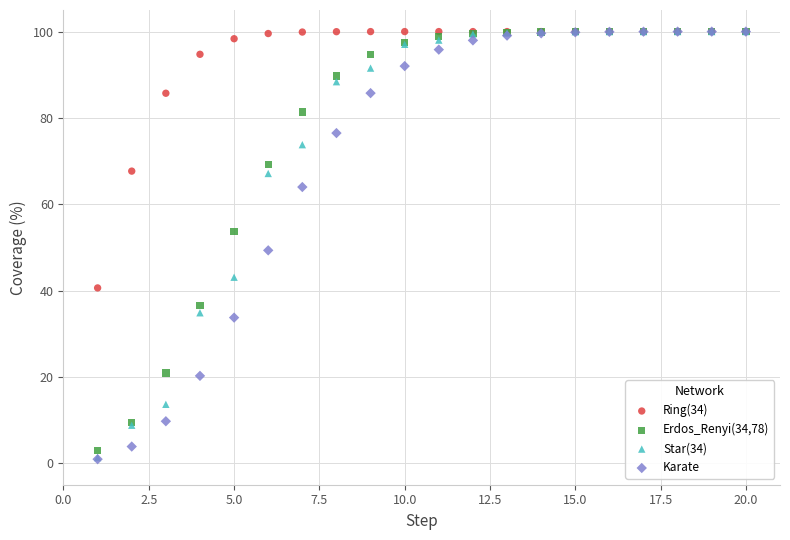

Which series has the largest Y range (max minus min)?

Karate